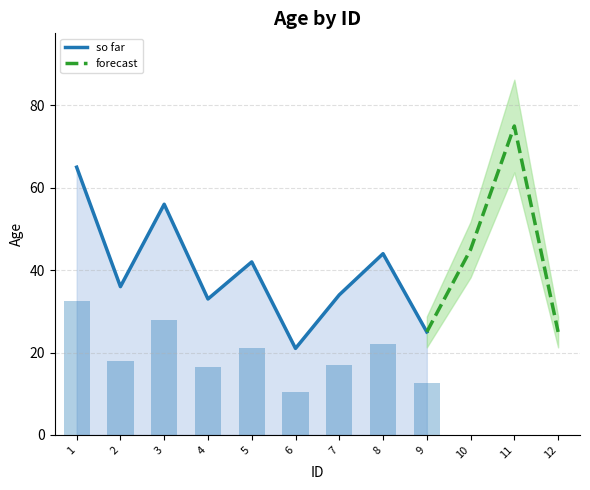

Where does the data first go above 42?

1